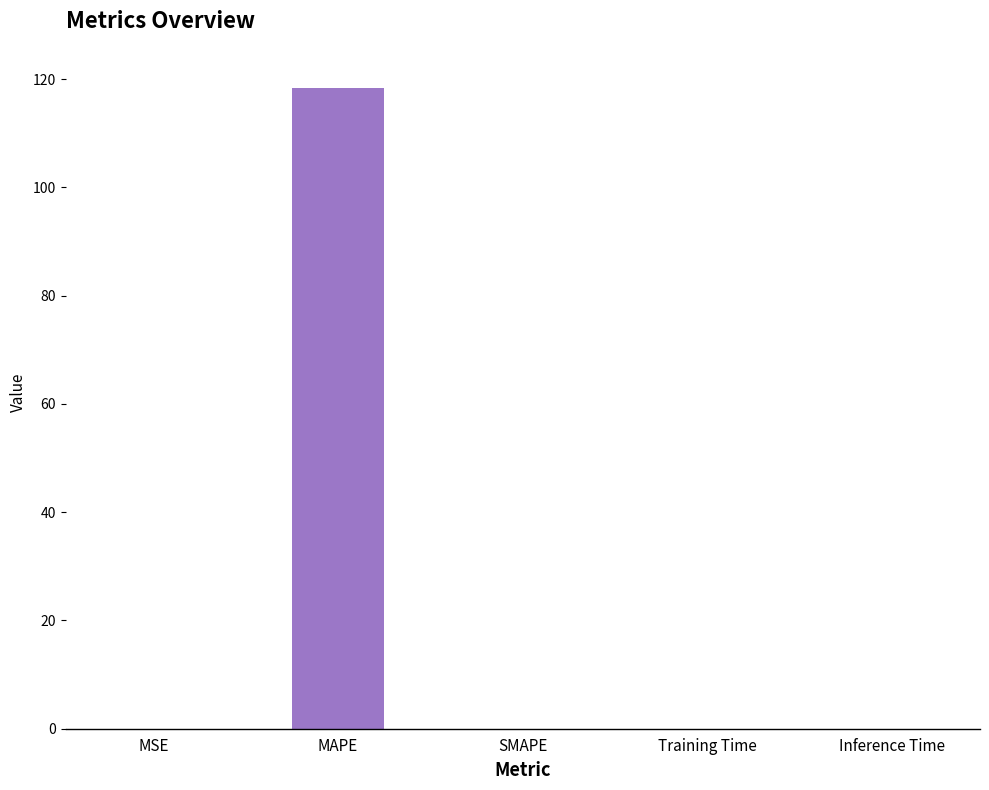

What is the sum of all values?

118.4